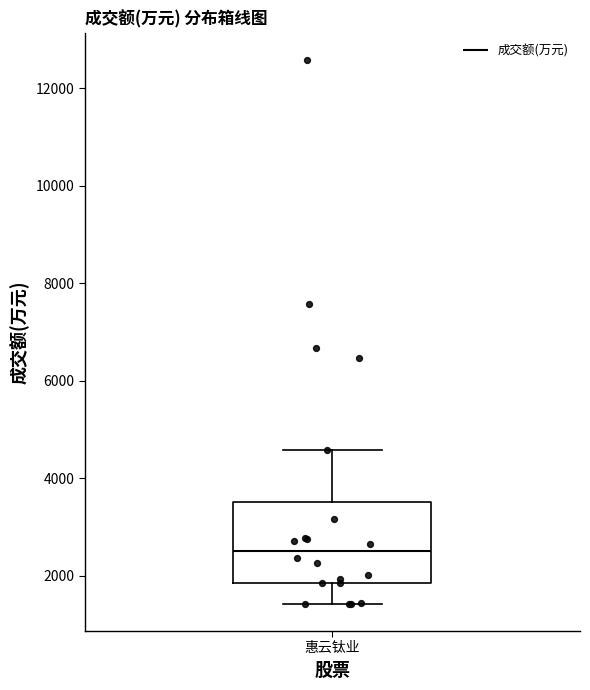

Where does the lower whisker of the box for 惠云钛业 end on the y-axis? The values are not printed on the chart, so give them approximately, as read against the axis.

1400